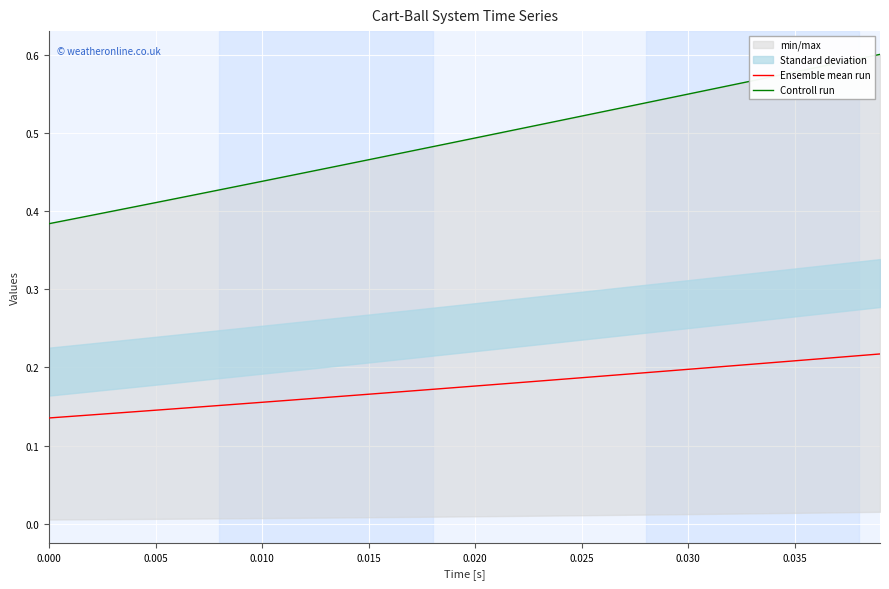

Reading left to right, transcribe all the data shown in this chart.

Ensemble mean run: 0.1	0.1	0.1	0.1	0.1	0.1	0.1	0.1	0.2	0.2	0.2	0.2	0.2	0.2	0.2	0.2	0.2	0.2	0.2	0.2	0.2	0.2	0.2	0.2	0.2	0.2	0.2	0.2	0.2	0.2	0.2	0.2	0.2	0.2	0.2	0.2	0.2	0.2	0.2	0.2
Controll run: 0.4	0.4	0.4	0.4	0.4	0.4	0.4	0.4	0.4	0.4	0.4	0.4	0.4	0.5	0.5	0.5	0.5	0.5	0.5	0.5	0.5	0.5	0.5	0.5	0.5	0.5	0.5	0.5	0.5	0.5	0.6	0.6	0.6	0.6	0.6	0.6	0.6	0.6	0.6	0.6